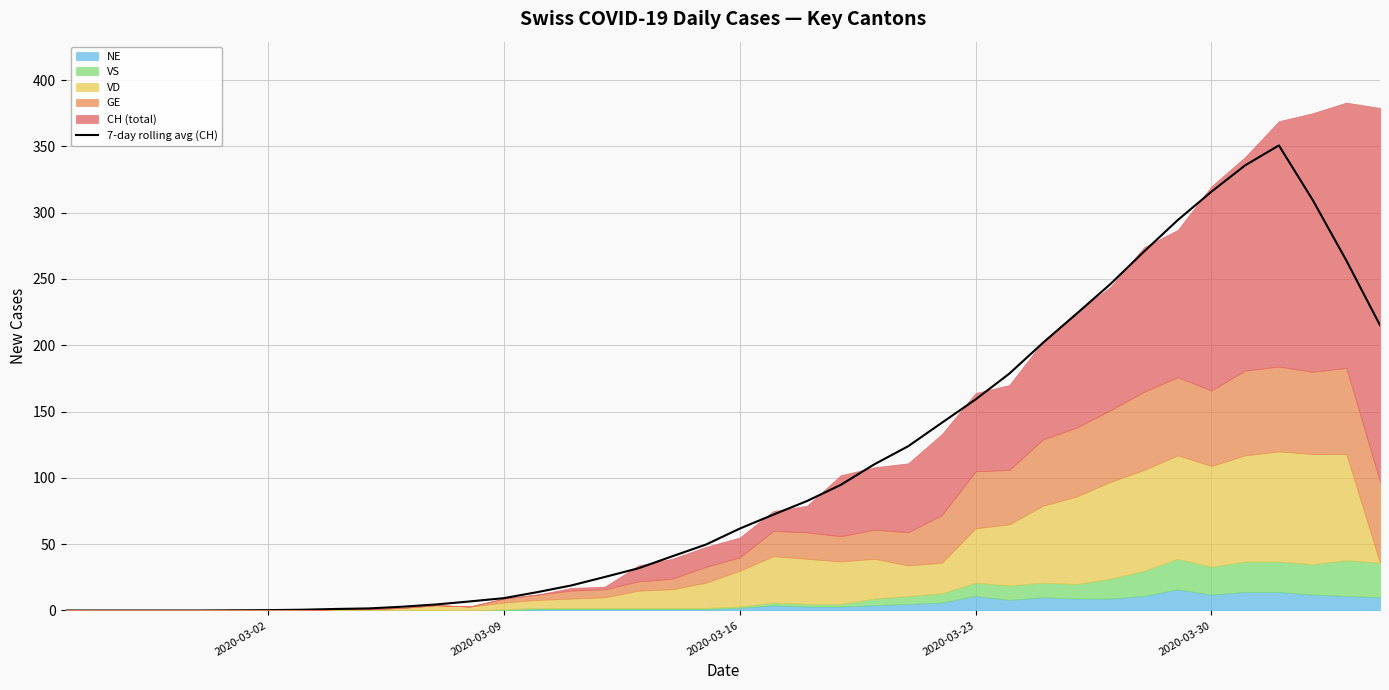

Does the chart have visible grid lines?

Yes